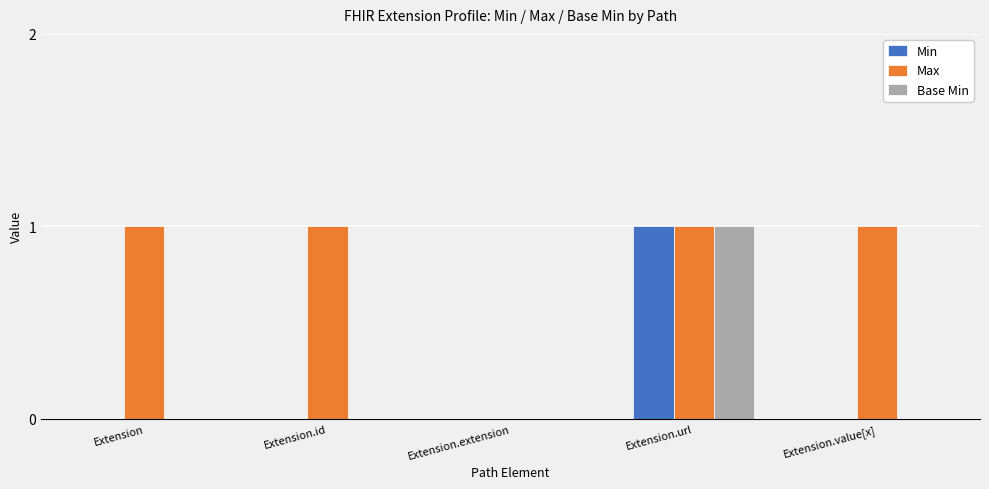

True or false: Max has a value of 0 at Extension.extension.

True